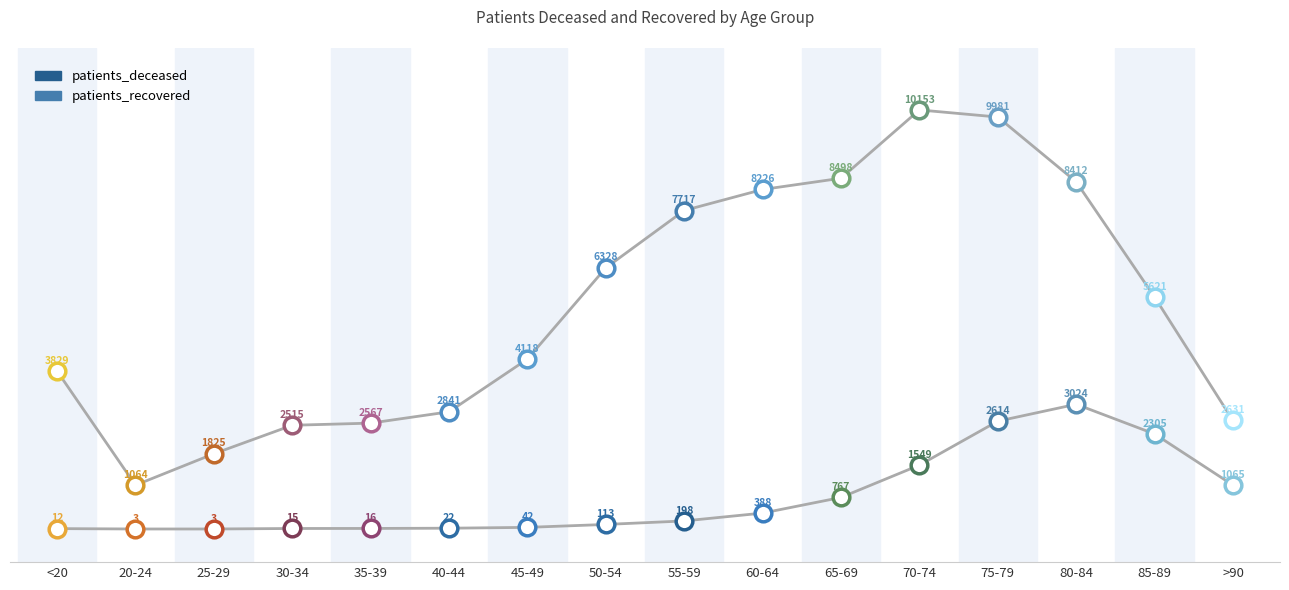

How many lines are shown in the chart?

2